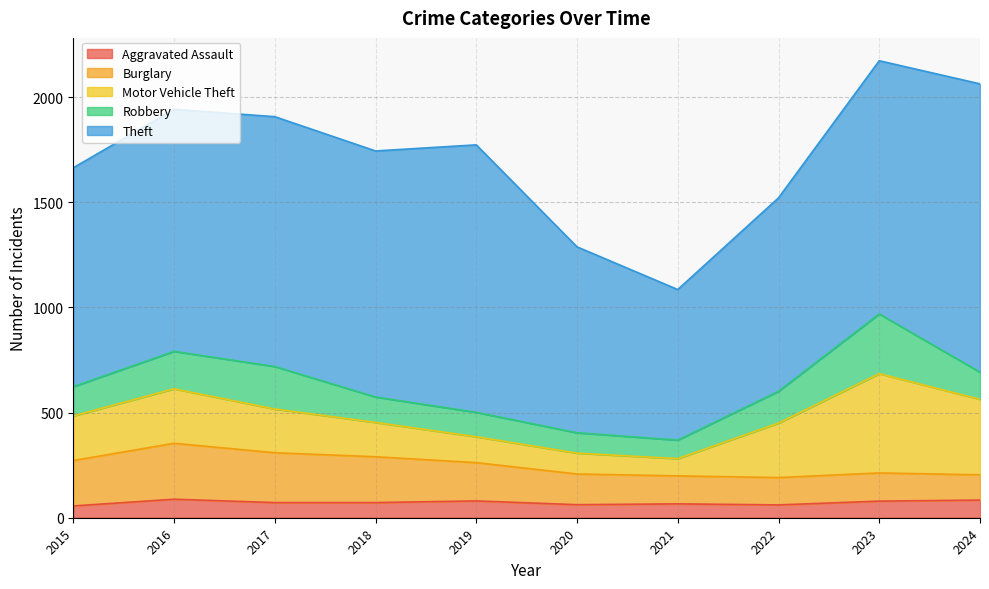

How many times do Burglary and Motor Vehicle Theft cross each other?

1